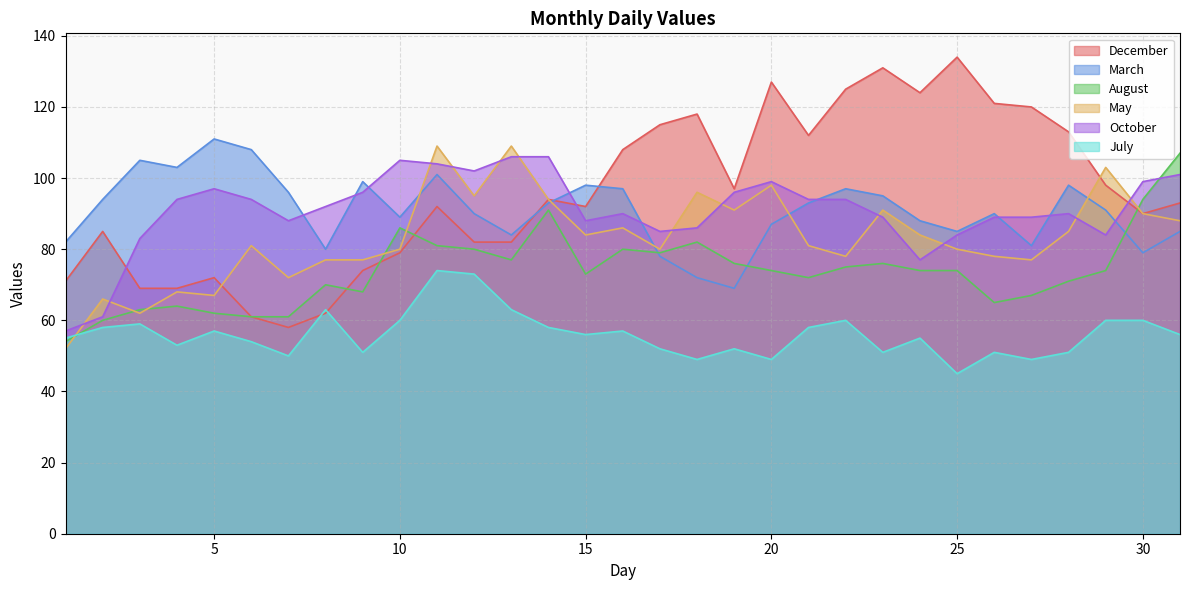

What is the sum of the May values at 21 and 28?

166